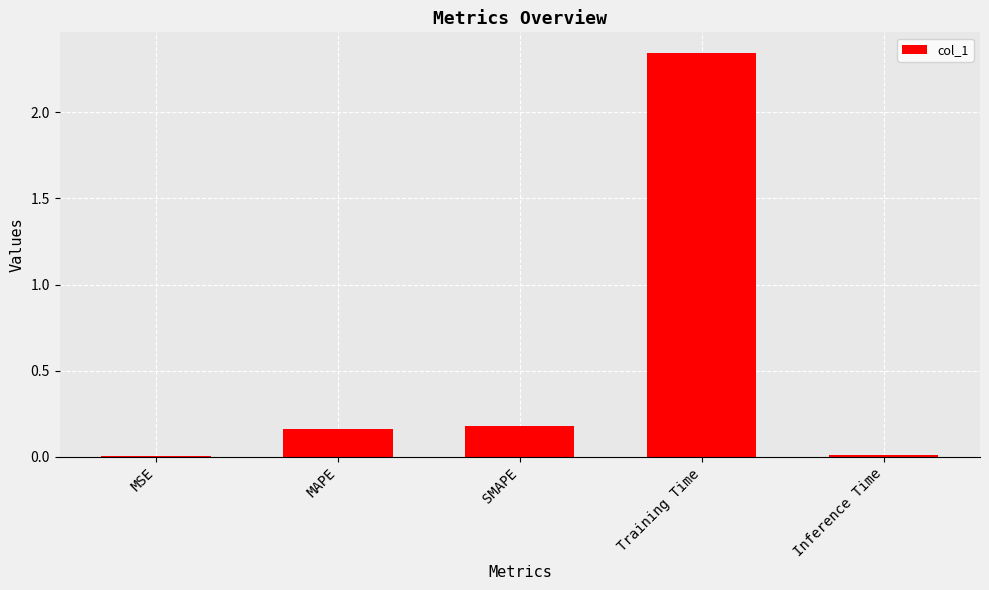

Are the bars grouped side by side (vs. stacked)?

No